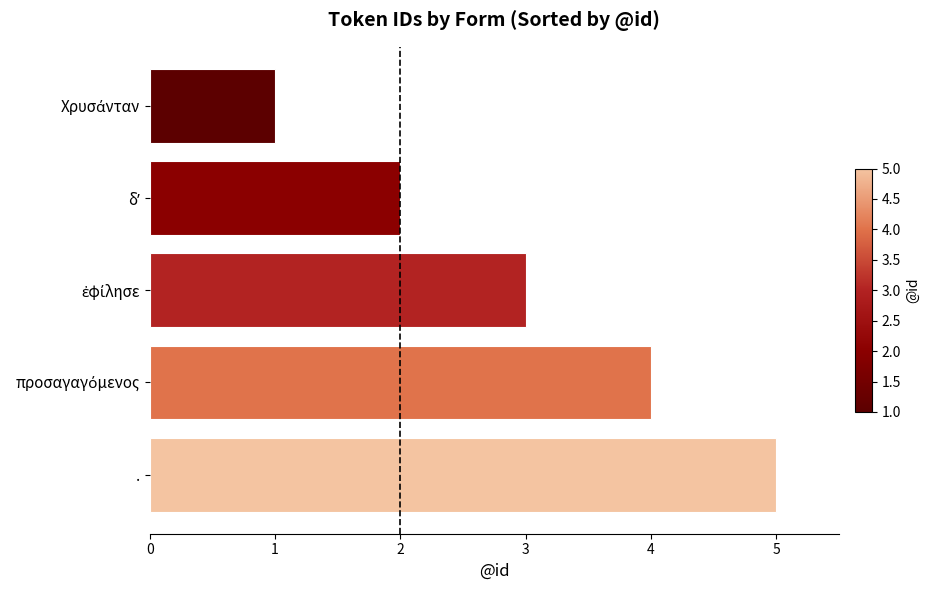

How many distinct data groups are displayed?

1